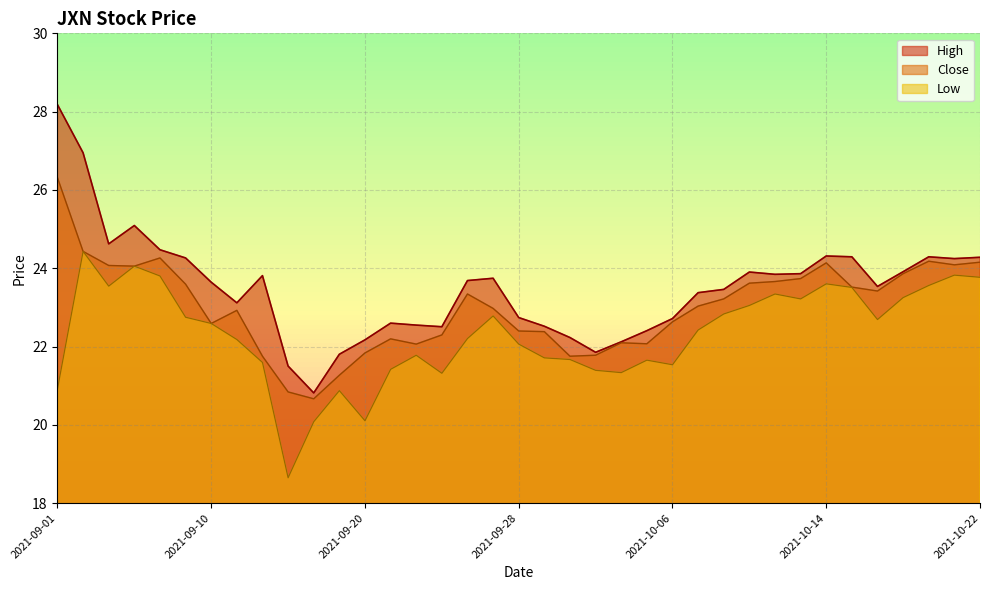

Reading left to right, transcribe all the data shown in this chart.

High: 28.2	26.9	24.6	25.1	24.5	24.3	23.6	23.1	23.8	21.5	20.8	21.8	22.2	22.6	22.5	22.5	23.7	23.7	22.7	22.5	22.2	21.9	22.1	22.4	22.7	23.4	23.5	23.9	23.8	23.9	24.3	24.3	23.5	23.9	24.3	24.2	24.3
Low: 20.9	24.4	23.5	24.1	23.8	22.7	22.6	22.2	21.6	18.6	20.1	20.9	20.1	21.4	21.8	21.3	22.2	22.8	22.1	21.7	21.7	21.4	21.3	21.7	21.5	22.4	22.8	23.0	23.3	23.2	23.6	23.5	22.7	23.3	23.6	23.8	23.8
Close: 26.3	24.4	24.1	24.1	24.3	23.6	22.6	22.9	21.8	20.8	20.7	21.3	21.8	22.2	22.1	22.3	23.3	23.0	22.4	22.4	21.8	21.8	22.1	22.1	22.6	23.0	23.2	23.6	23.7	23.7	24.1	23.5	23.4	23.9	24.2	24.1	24.2